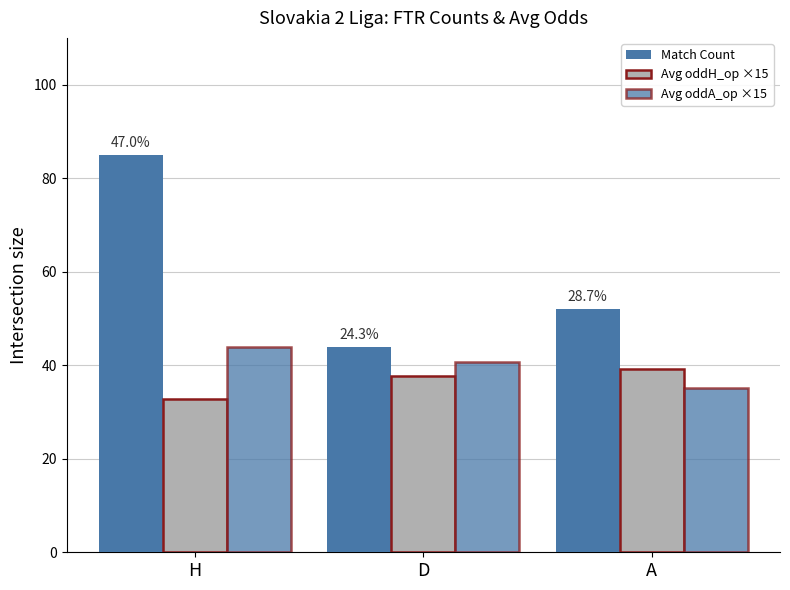

Does the chart contain any negative values?

No